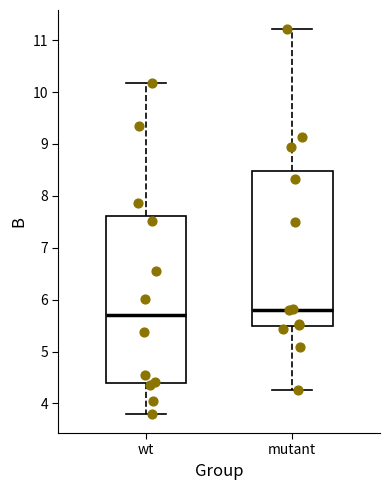

Reading left to right, read every box against the y-axis: the position of its median line, the range the box covers, and the ends of its whiskers. The values are not printed on the chart, so give them approximately, as read against the axis.

wt: median 5.7, box 4.4 to 7.6, whiskers 3.8 to 10.2
mutant: median 5.8, box 5.5 to 8.5, whiskers 4.3 to 11.2